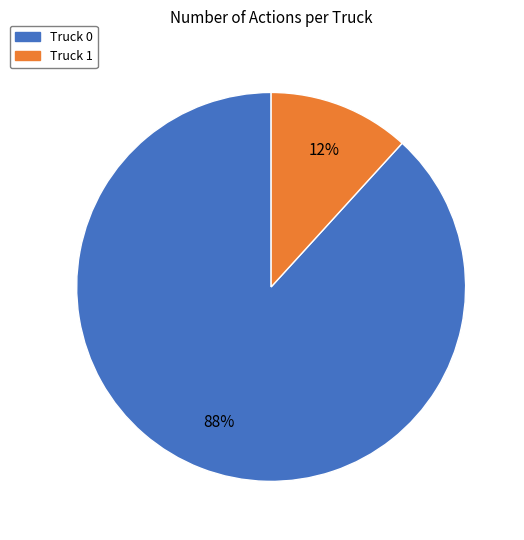

How many segments does this pie chart have?

2